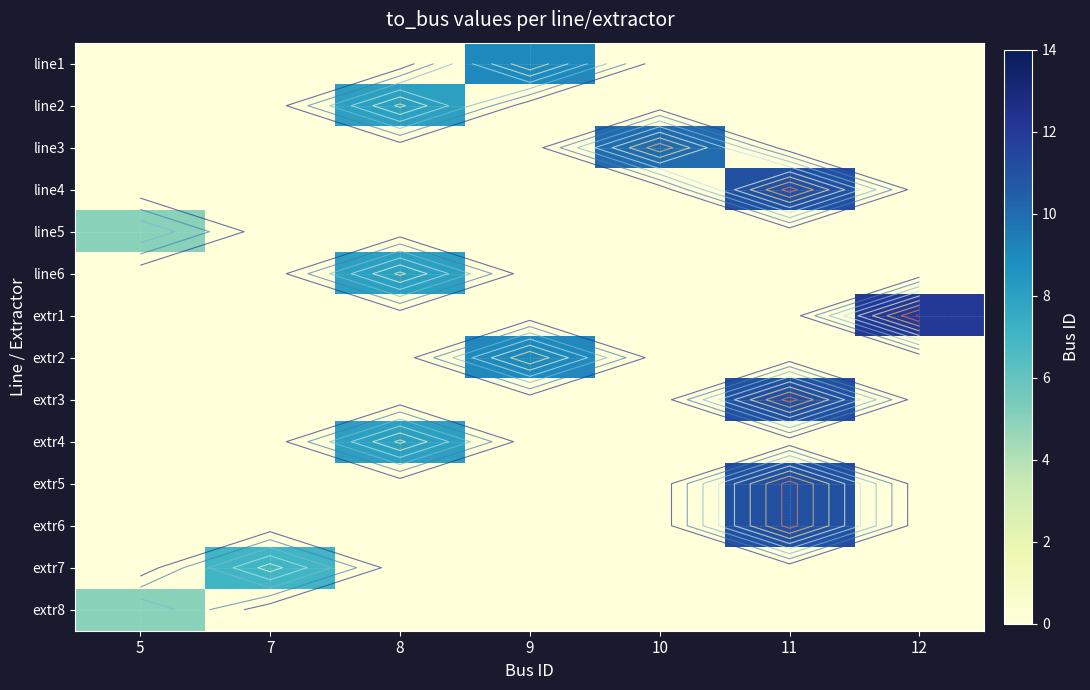

At how many categories does at least one series exceed 4?

7